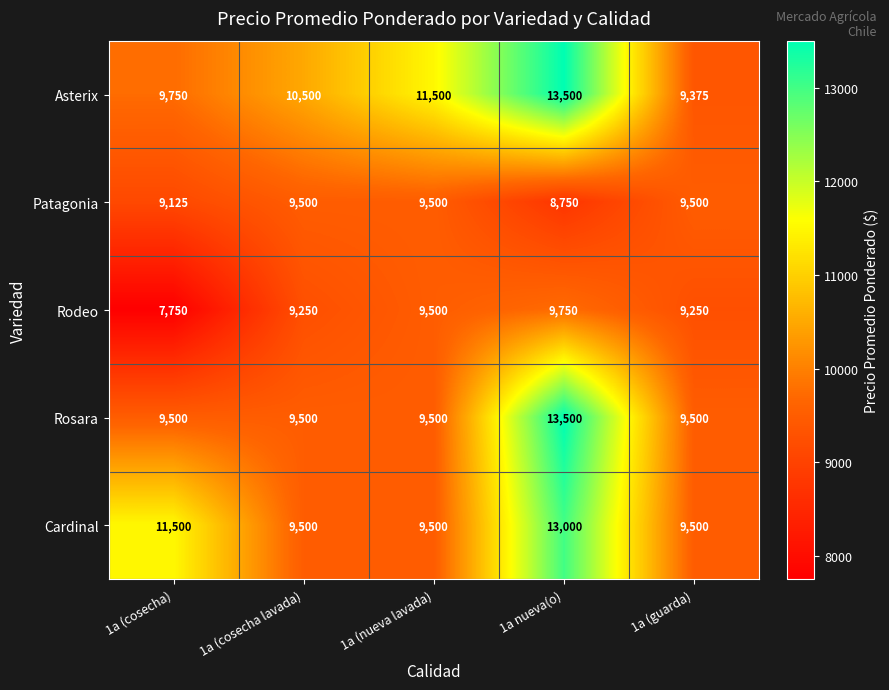

At 1a (cosecha), list the series in order from largest to smallest.

Cardinal, Asterix, Rosara, Patagonia, Rodeo